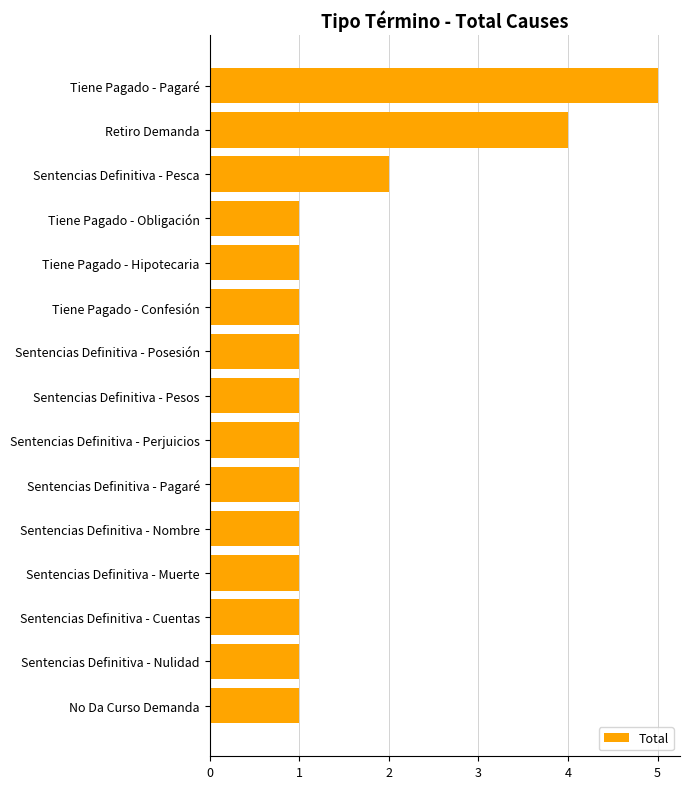

What is the maximum value shown in the chart?

5